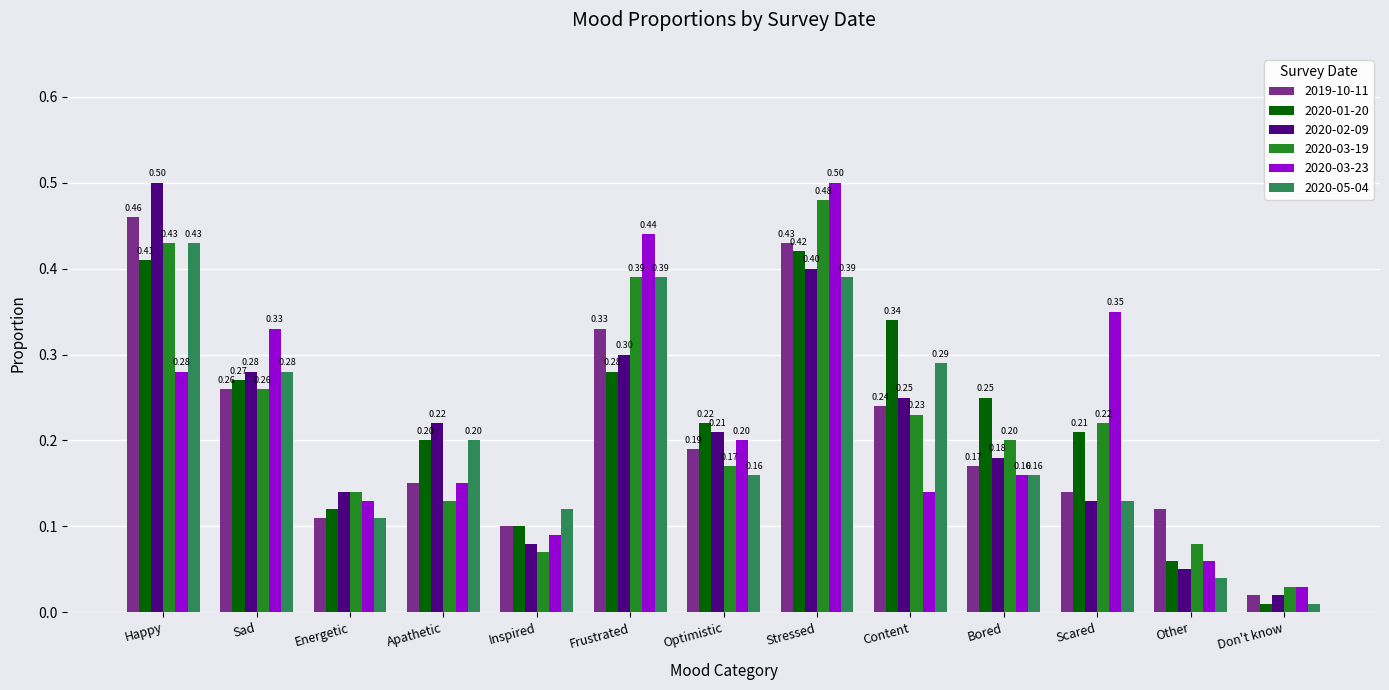

What is the difference between the 2020-01-20 values at Don't know and Stressed?

0.4